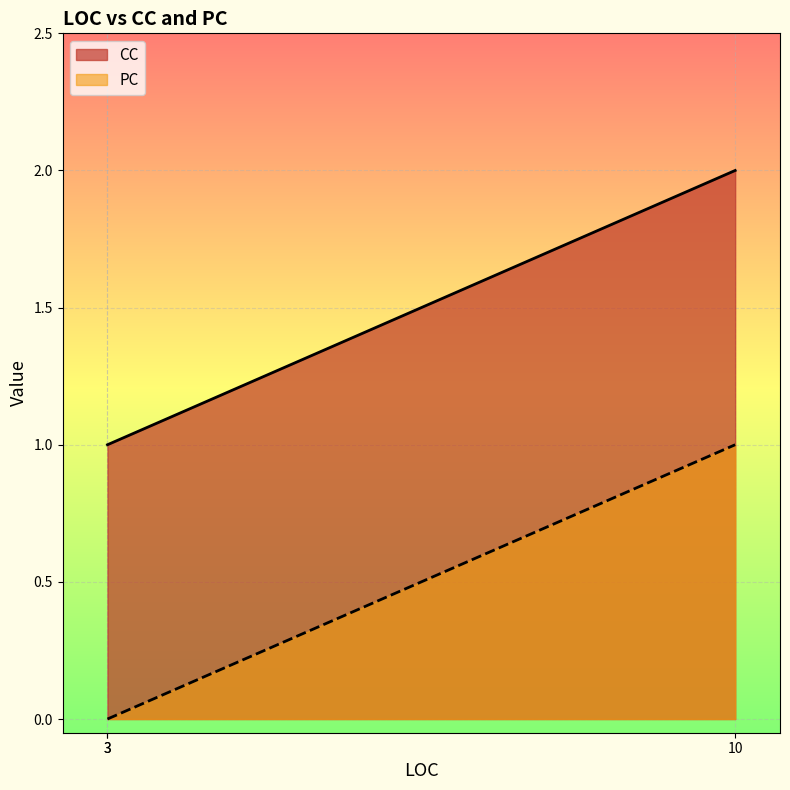

Count the number of data series in this chart.

2